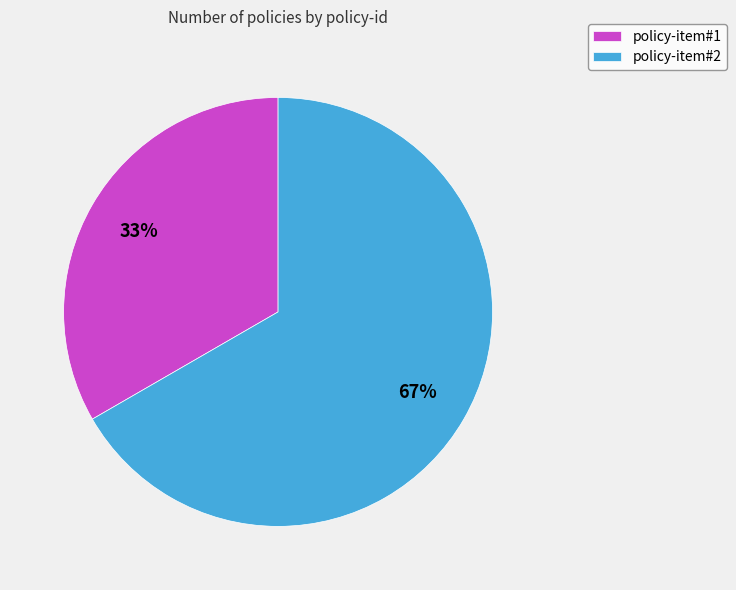

Is there any slice that represents more than half of the pie?

Yes